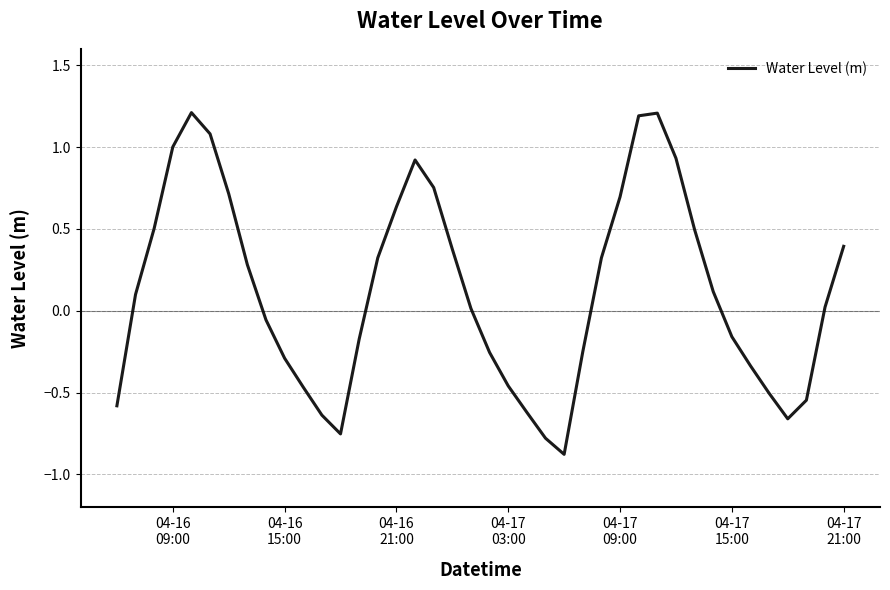

What is the difference between the maximum and minimum values?

2.1